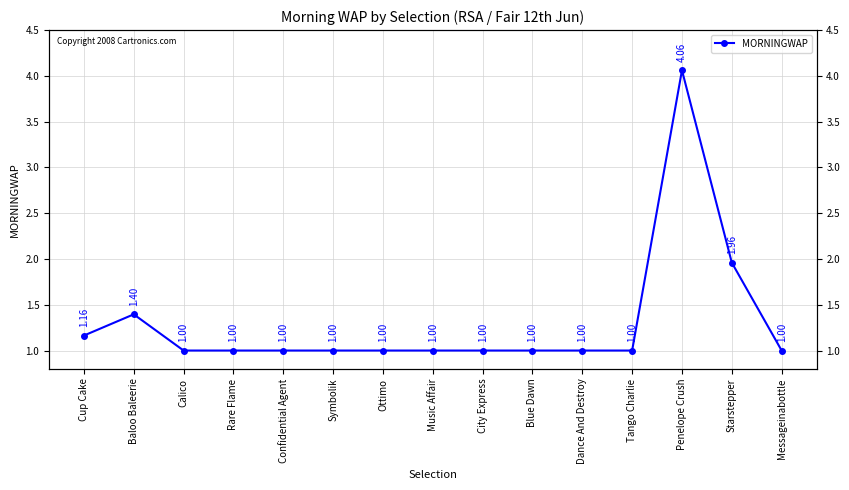

At which label is the value closest to 2?

Starstepper